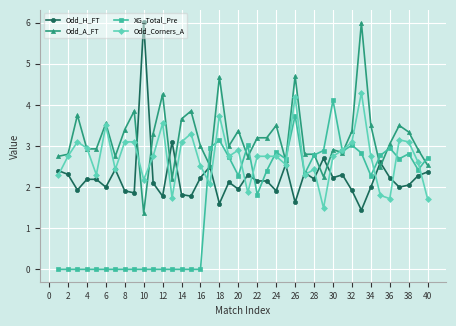

In XG_Total_Pre, how many points are higher than both neighbors (excluding endpoints)?

8